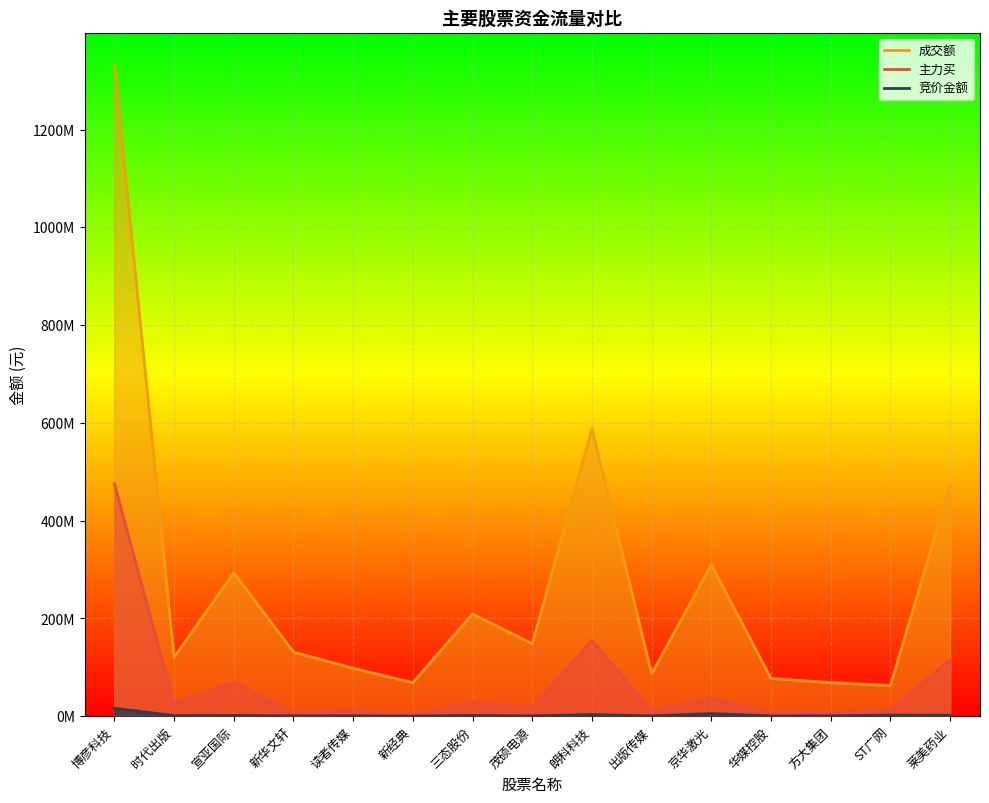

Rank the series by their maximum value, from highest to lowest.

成交额_line, 主力买_line, 竞价金额_line